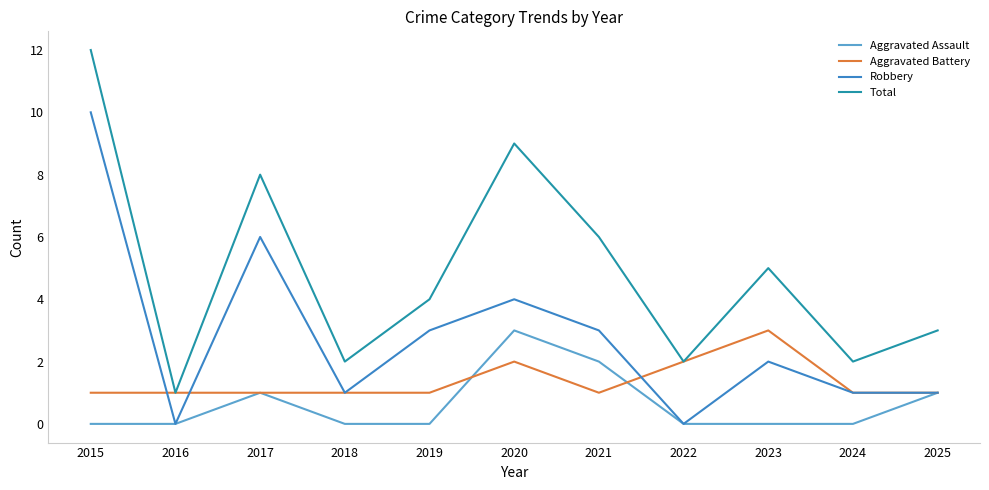

At which category is the sum across all series the highest?

2015